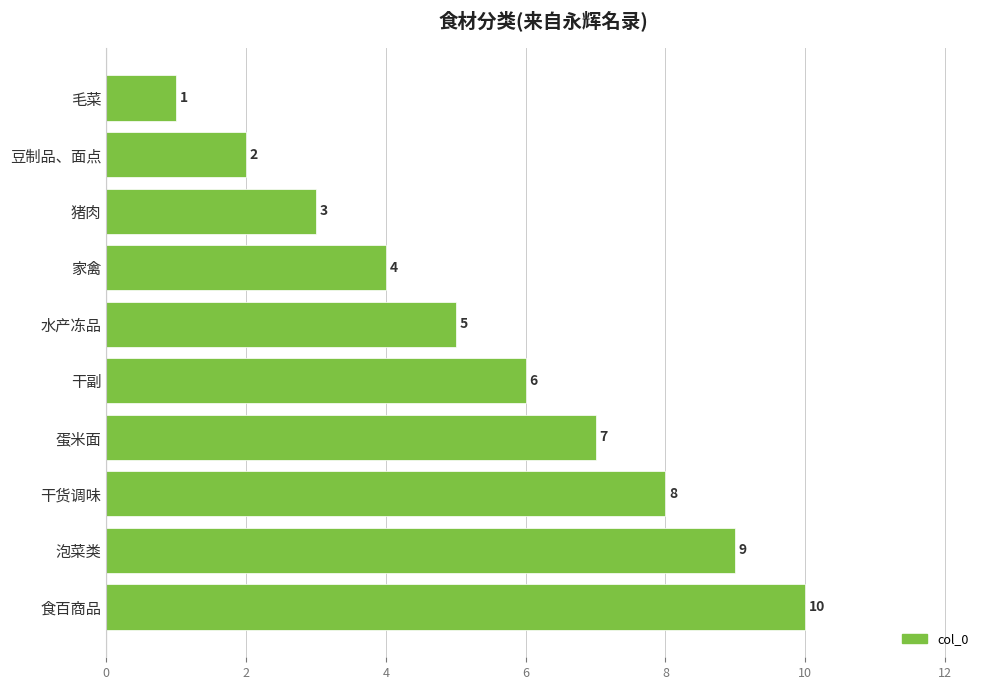

List the labels in order of value, smallest first.

毛菜, 豆制品、面点, 猪肉, 家禽, 水产冻品, 干副, 蛋米面, 干货调味, 泡菜类, 食百商品